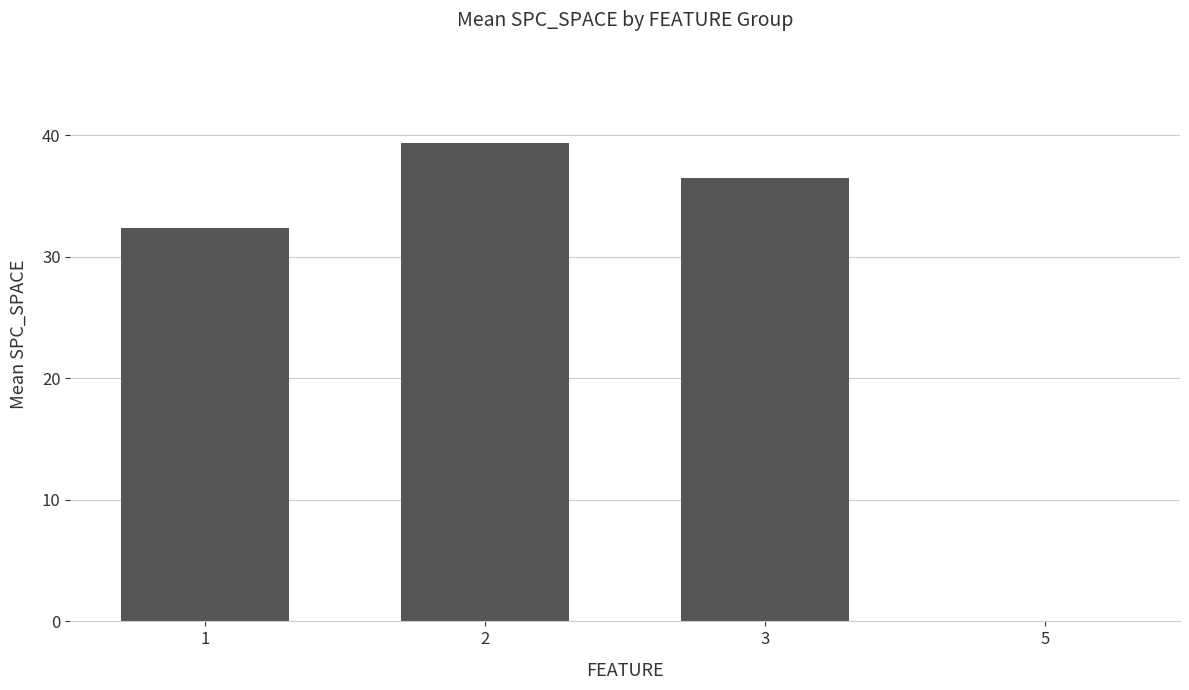

Is it true that the value at 2 is 21.8?

False